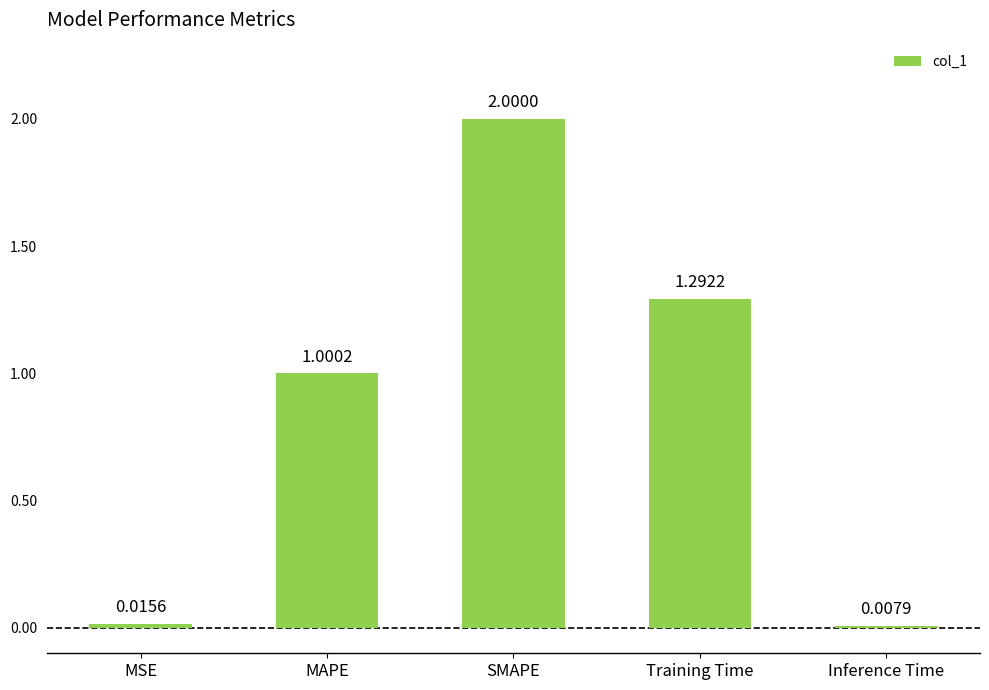

What position from the left is Training Time?

4